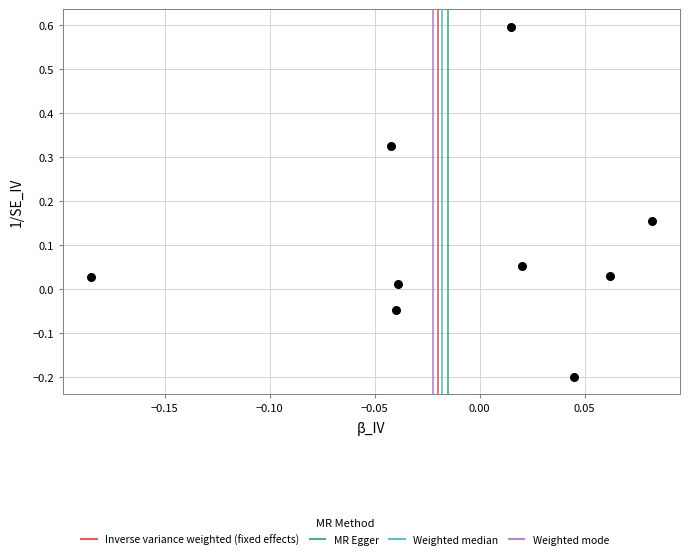

How many data points are displayed?

9